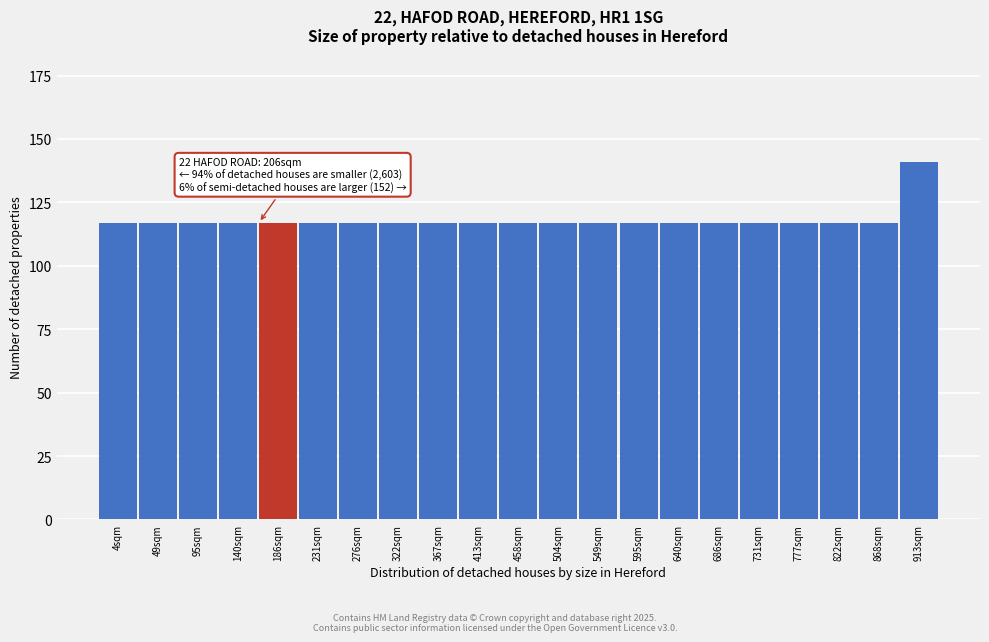

Reading left to right, extract all data points from this chart.

117	117	117	117	117	117	117	117	117	117	117	117	117	117	117	117	117	117	117	117	141